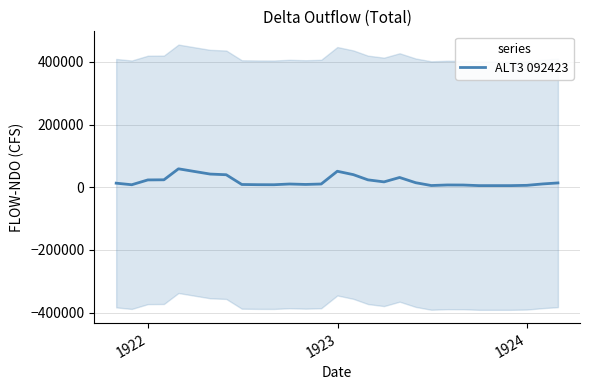

Is this an area chart (filled region under the line)?

No